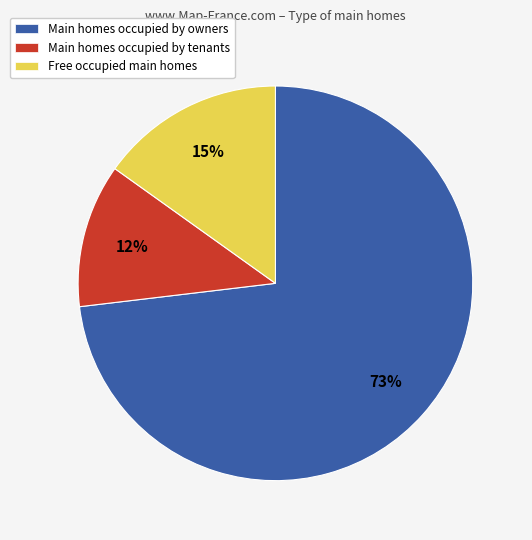

Count the number of slices in the pie.

3